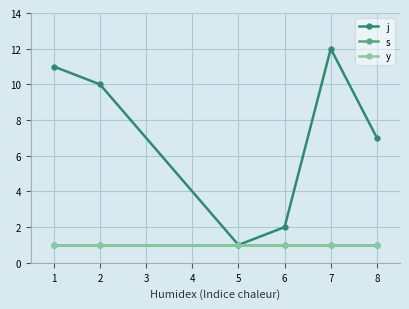

How many distinct data groups are displayed?

3